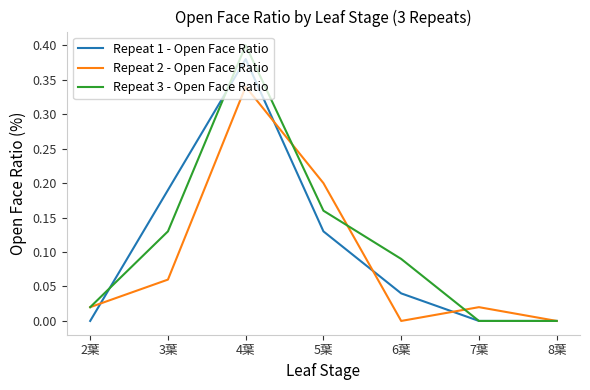

Does the chart have visible grid lines?

No